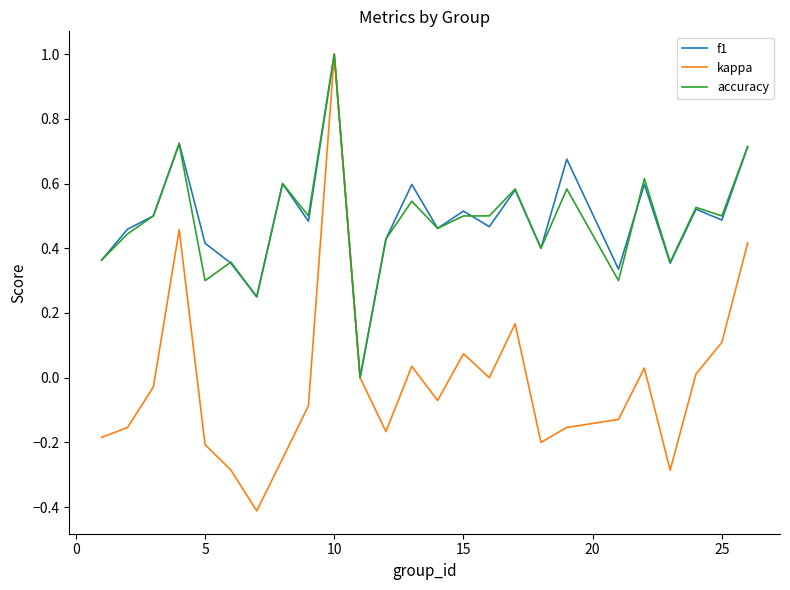

What is the minimum value shown in the chart?

-0.4